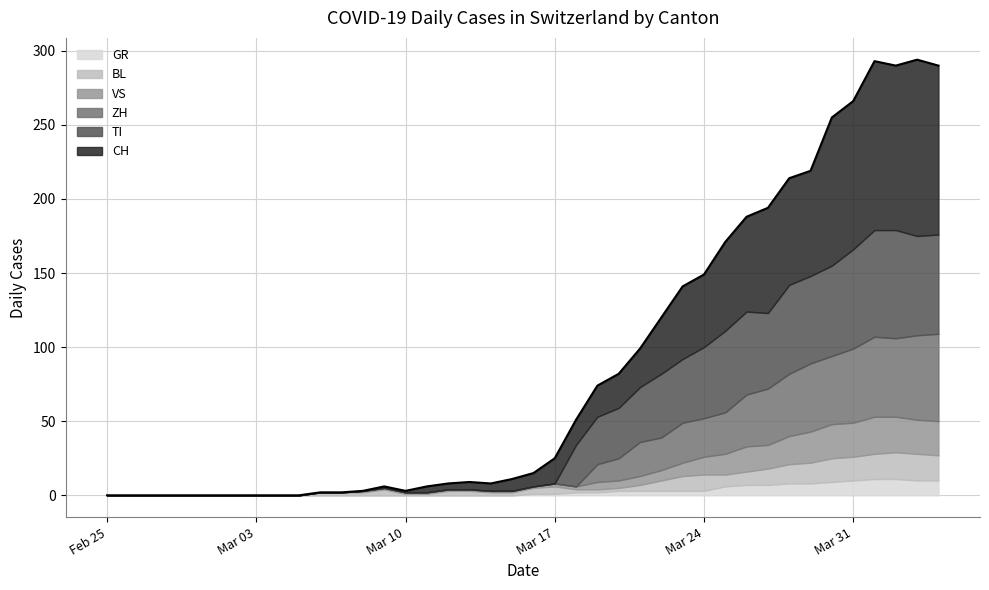

Reading left to right, extract all data points from this chart.

CH: 0	0	0	0	0	0	0	0	0	0	2	2	3	6	3	6	8	9	8	11	15	25	51	74	82	99	120	141	149	171	188	194	214	219	255	266	293	290	294	290
GR: 0	0	0	0	0	0	0	0	0	0	0	0	0	0	0	0	0	0	0	0	1	1	2	2	3	3	3	3	3	6	7	7	8	8	9	10	11	11	10	10
VS: 0	0	0	0	0	0	0	0	0	0	0	0	1	1	1	1	1	1	1	1	1	2	2	5	5	6	7	9	12	14	17	16	19	21	23	23	25	24	23	23
BL: 0	0	0	0	0	0	0	0	0	0	2	2	2	4	1	1	3	3	2	2	4	5	2	2	2	4	7	10	11	8	9	11	13	14	16	16	17	18	18	17
TI: 0	0	0	0	0	0	0	0	0	0	0	0	0	0	0	0	0	0	0	0	0	0	28	32	34	37	43	43	48	55	56	51	60	59	61	67	72	73	67	67
ZH: 0	0	0	0	0	0	0	0	0	0	0	0	0	0	0	0	0	0	0	0	0	0	0	12	15	23	22	27	26	28	35	38	42	46	46	50	54	53	57	59